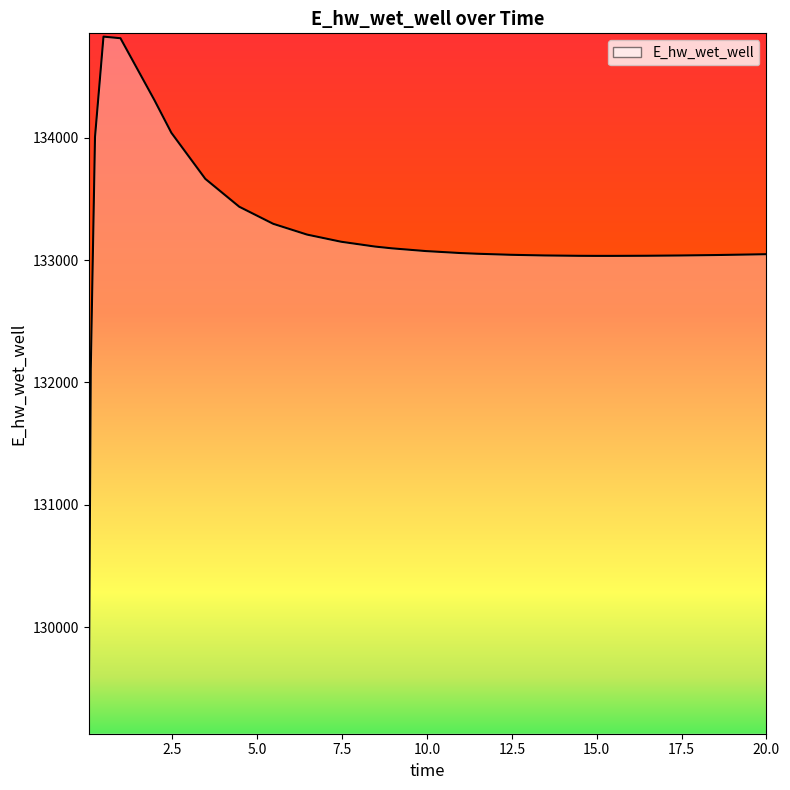

How many values are below 133057?

13